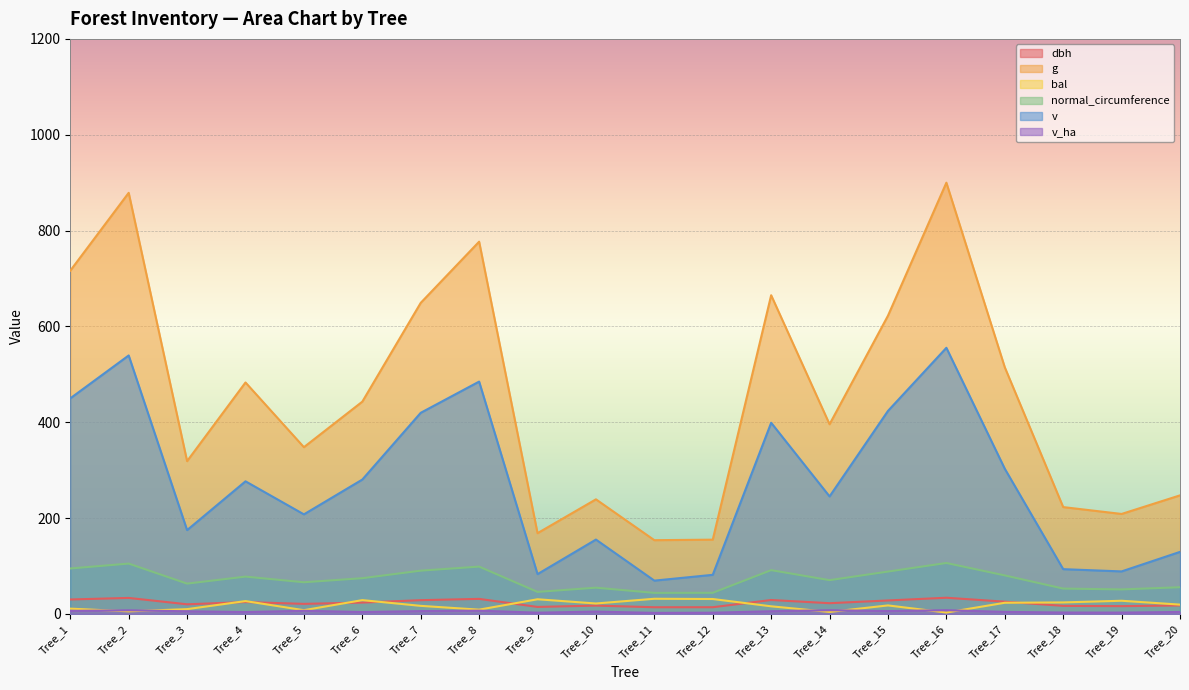

The value of dbh at Tree_20 is 23.9. True or false?

False